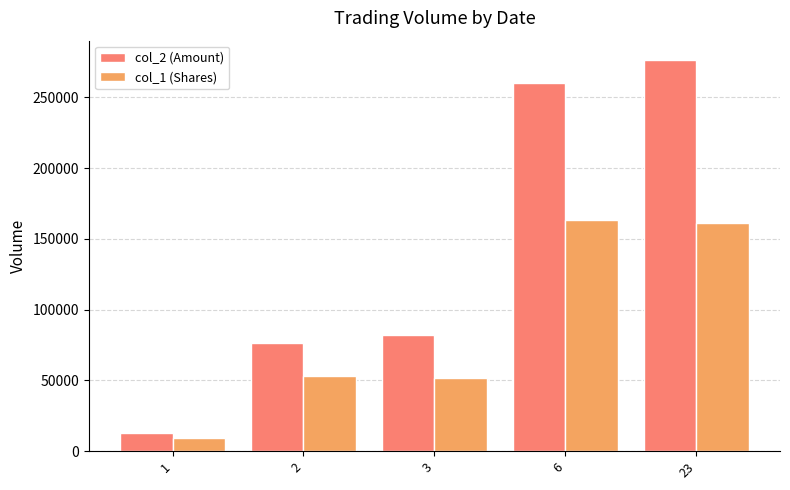

What are all the series names shown in the legend?

col_2 (Amount), col_1 (Shares)